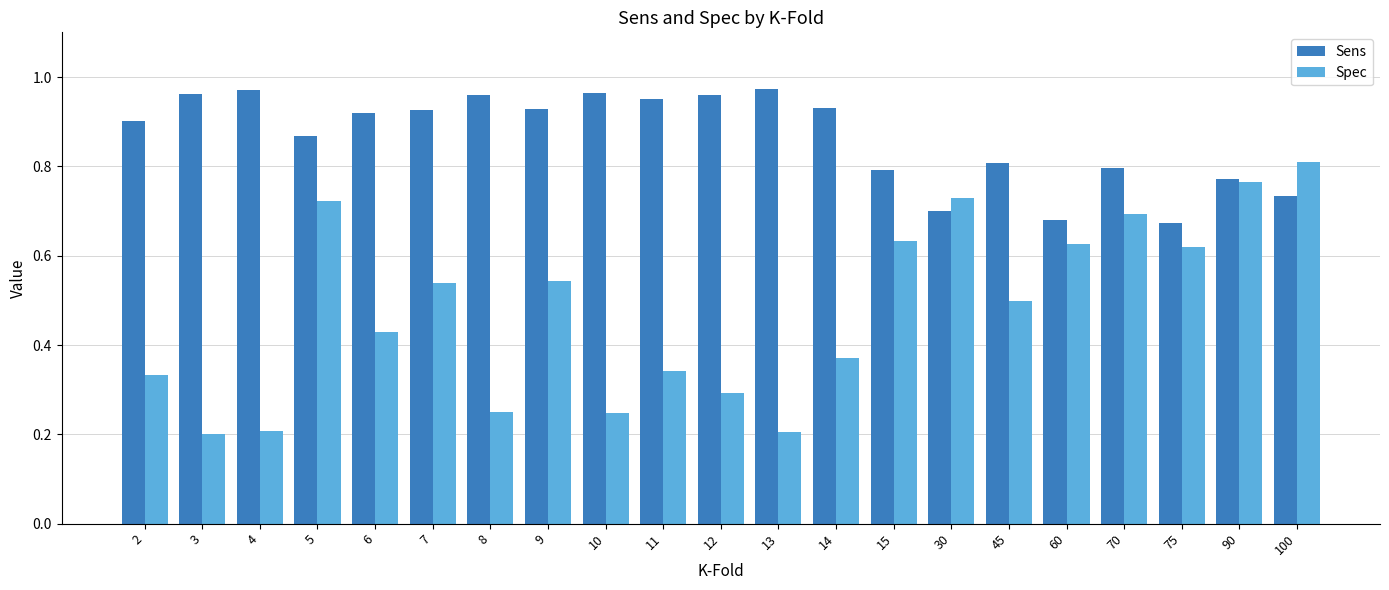

The Sens series shows 0.9 at 7. True or false?

True